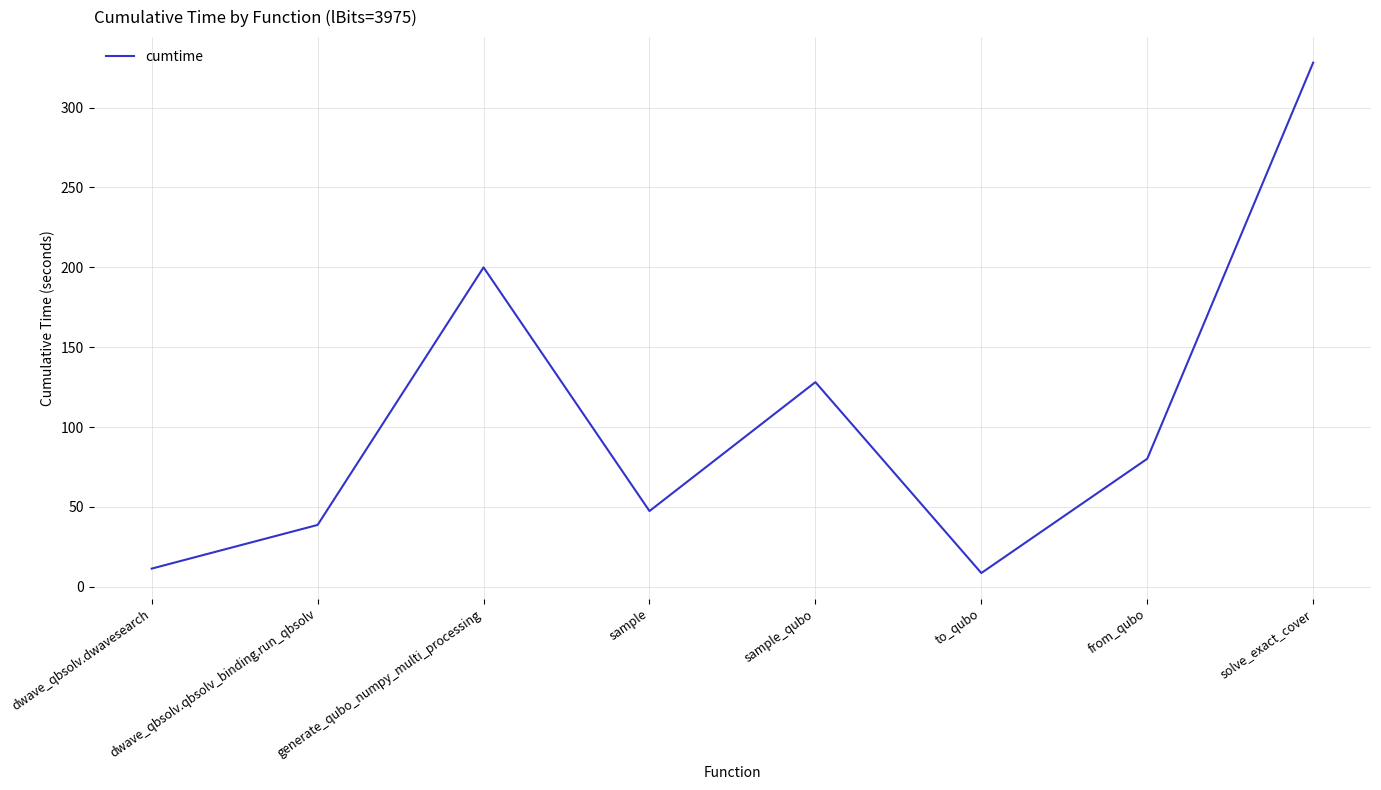

Which has a higher value, dwave_qbsolv.qbsolv_binding.run_qbsolv or to_qubo?

dwave_qbsolv.qbsolv_binding.run_qbsolv